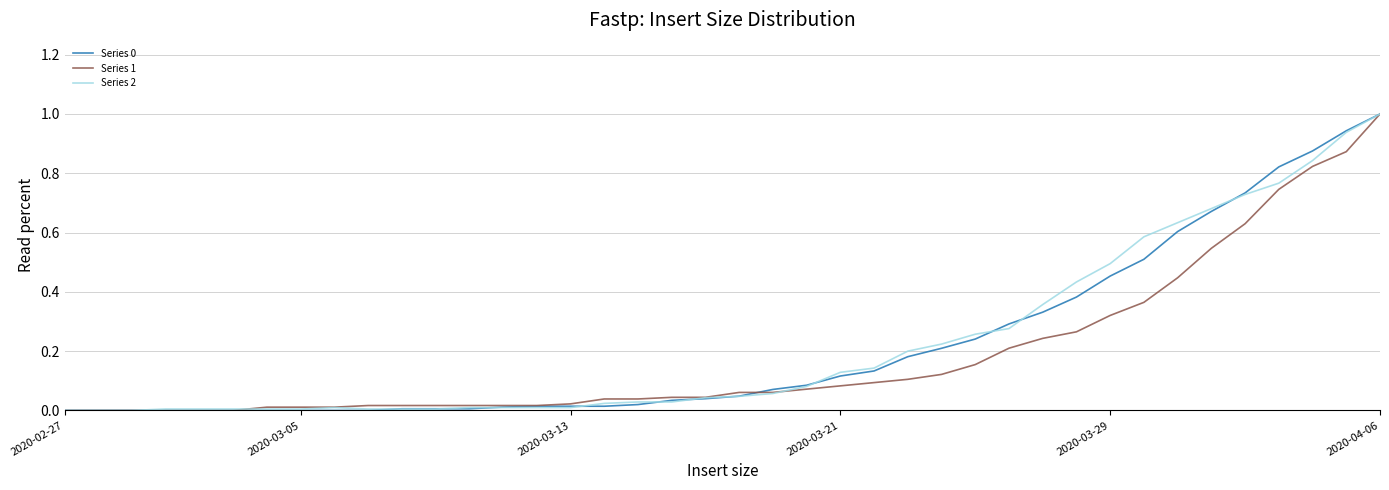

What is the highest value of the Series 0 series?

1.0